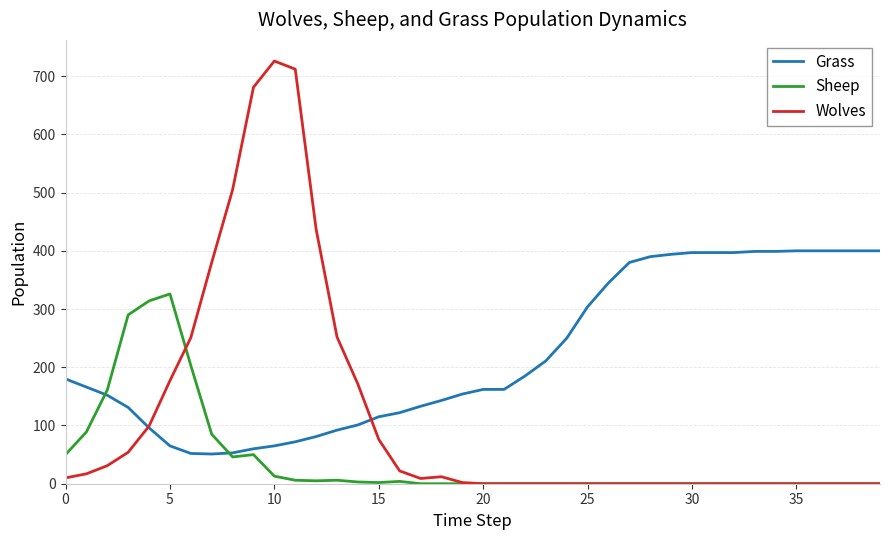

At how many categories does at least one series exceed 554?

3